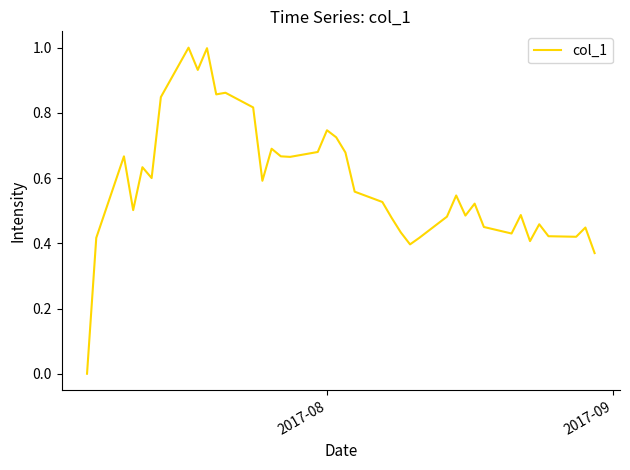

What is the maximum value shown in the chart?

1.0